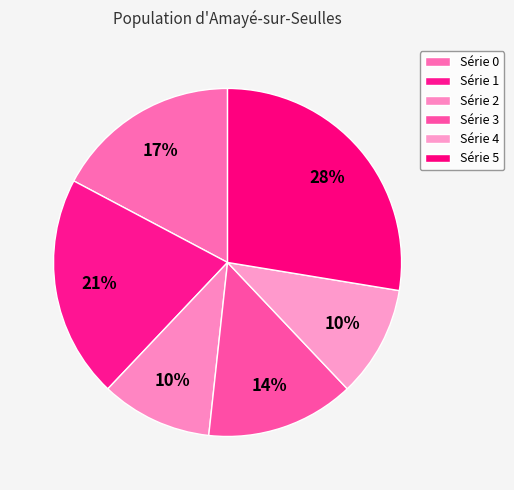

Which slice is the smallest?

2